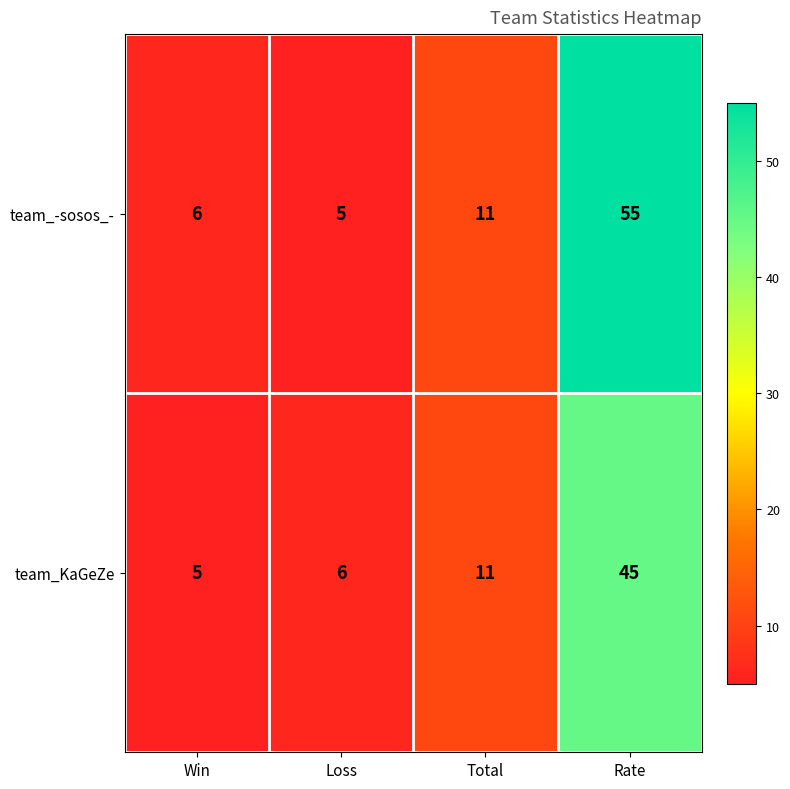

What is the smallest value displayed?

5